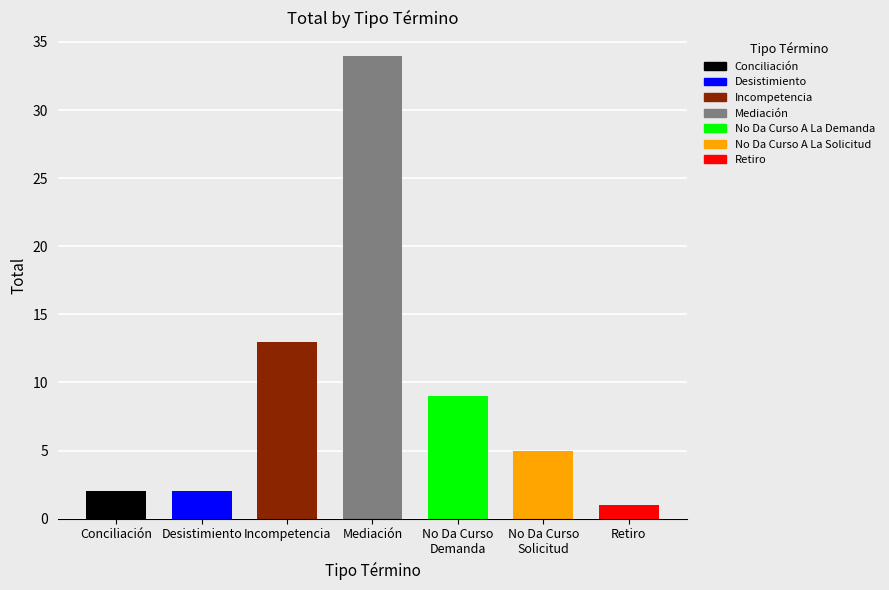

Which has a higher value, Desistimiento or No Da Curso A La Solicitud?

No Da Curso A La Solicitud